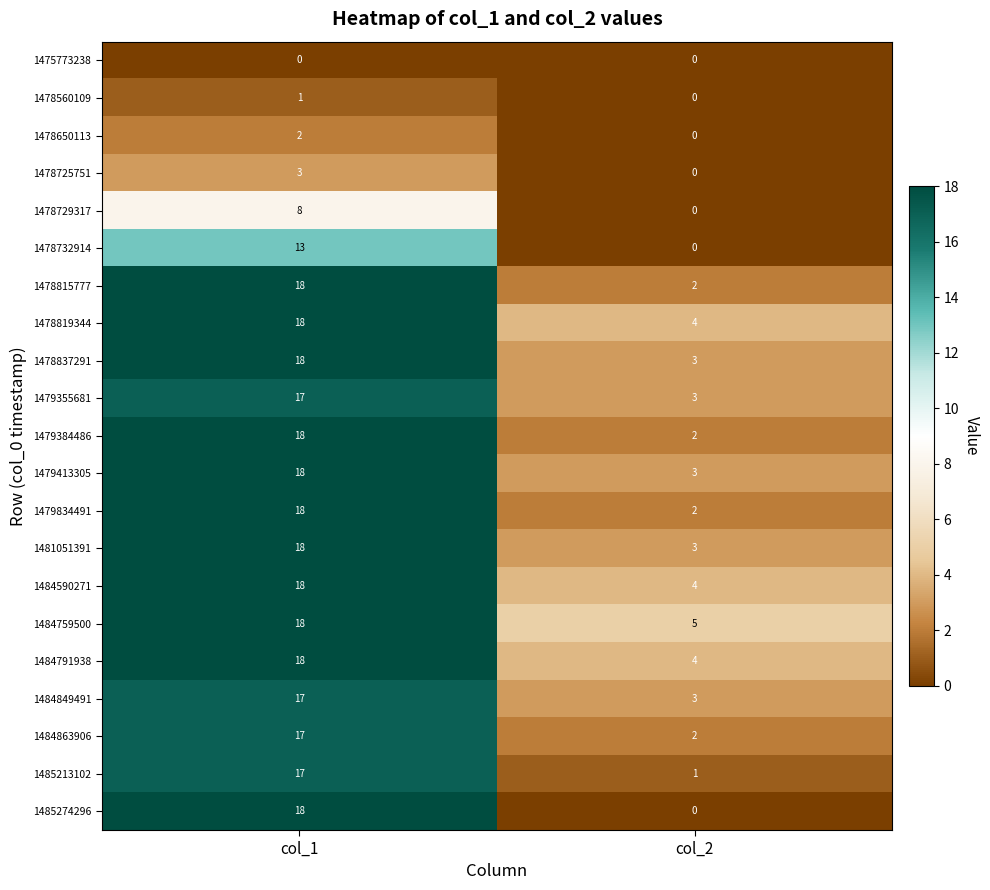

What is the sum of all 1478837291 values?

21